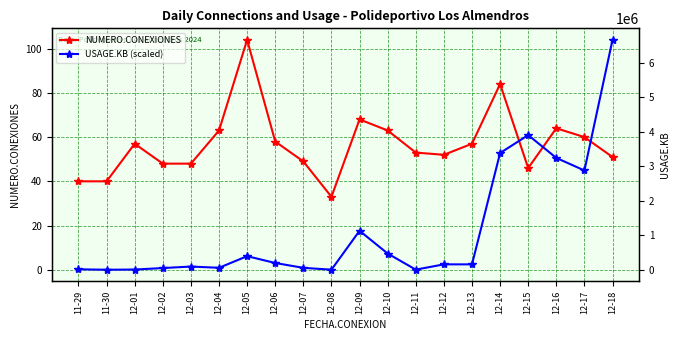

Between 12-09 and 12-03, which is larger?

12-09